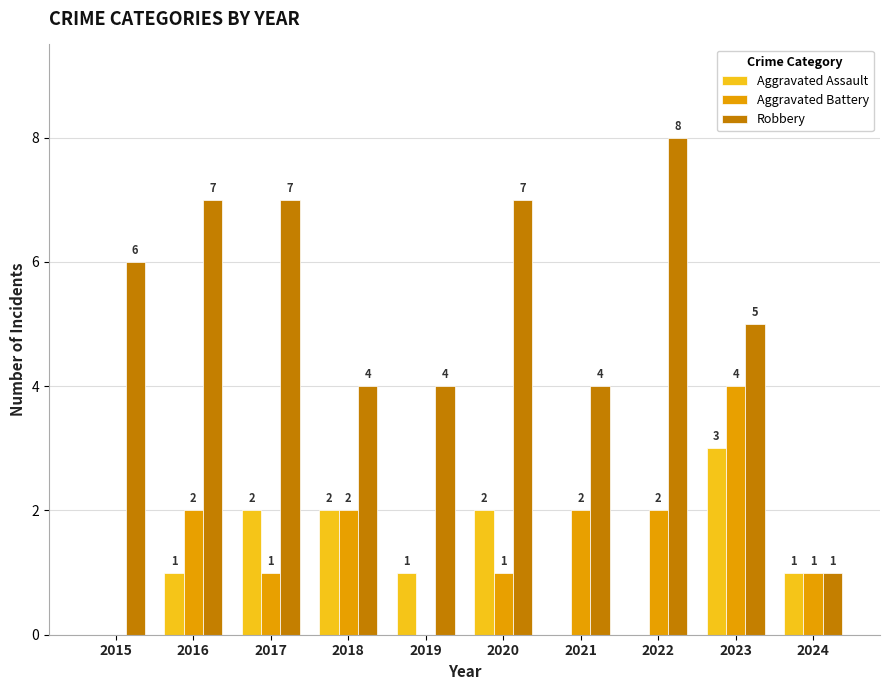

Which category has the highest value across all series?

2022